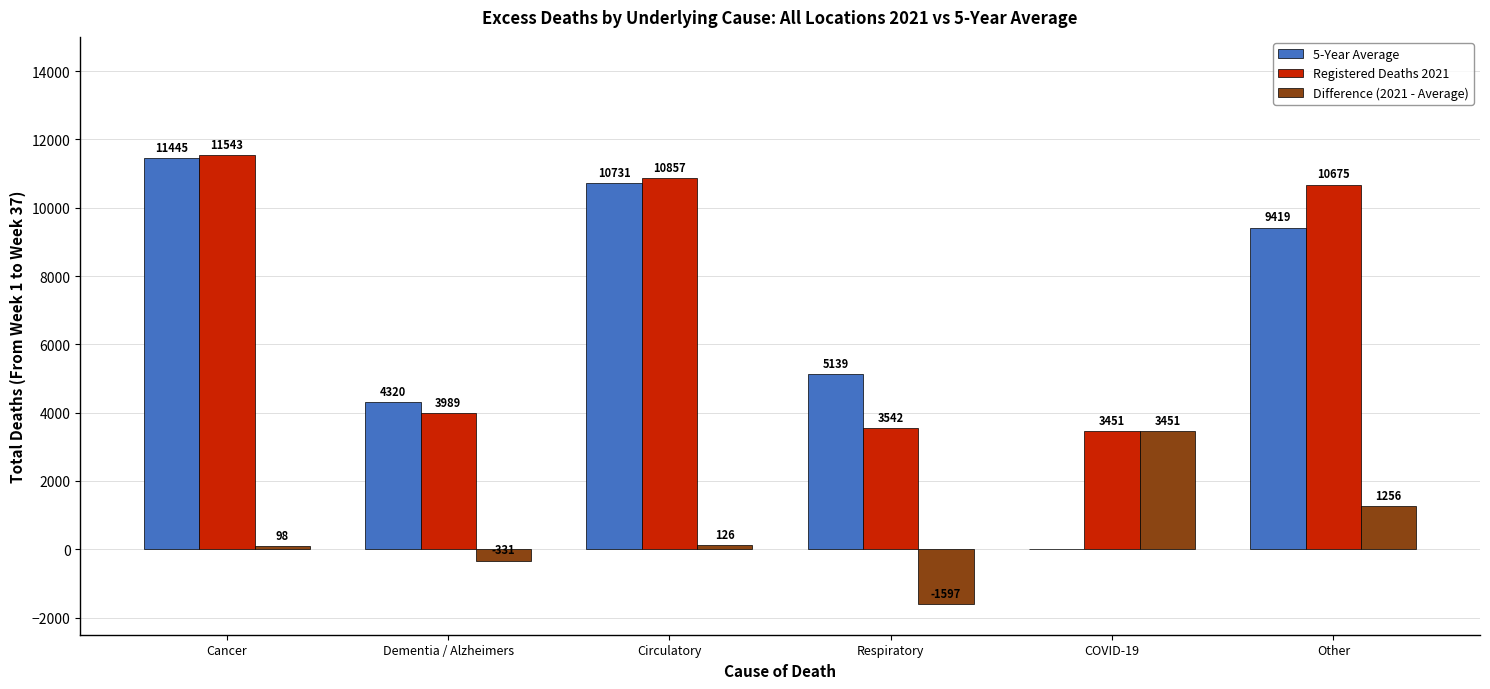

Count the number of data series in this chart.

3